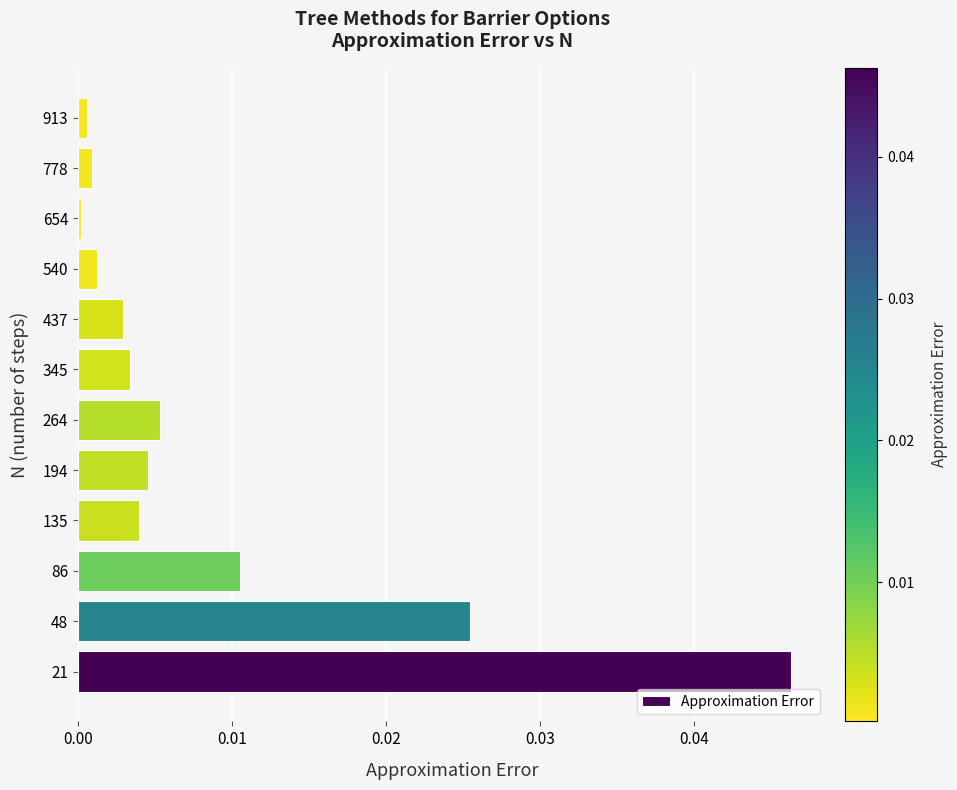

The value at 654 is 0.0. True or false?

True